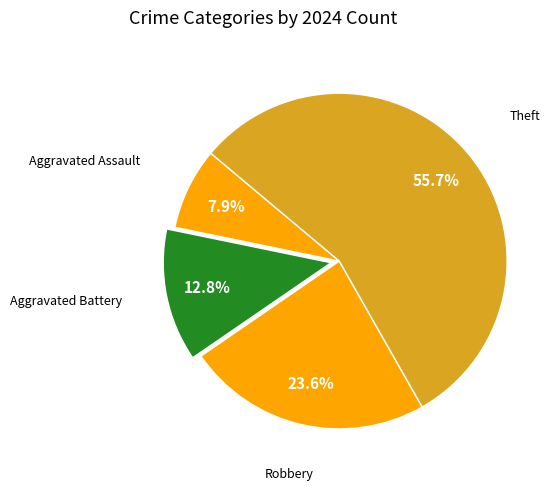

True or false: Aggravated Battery accounts for 2% of the total.

False